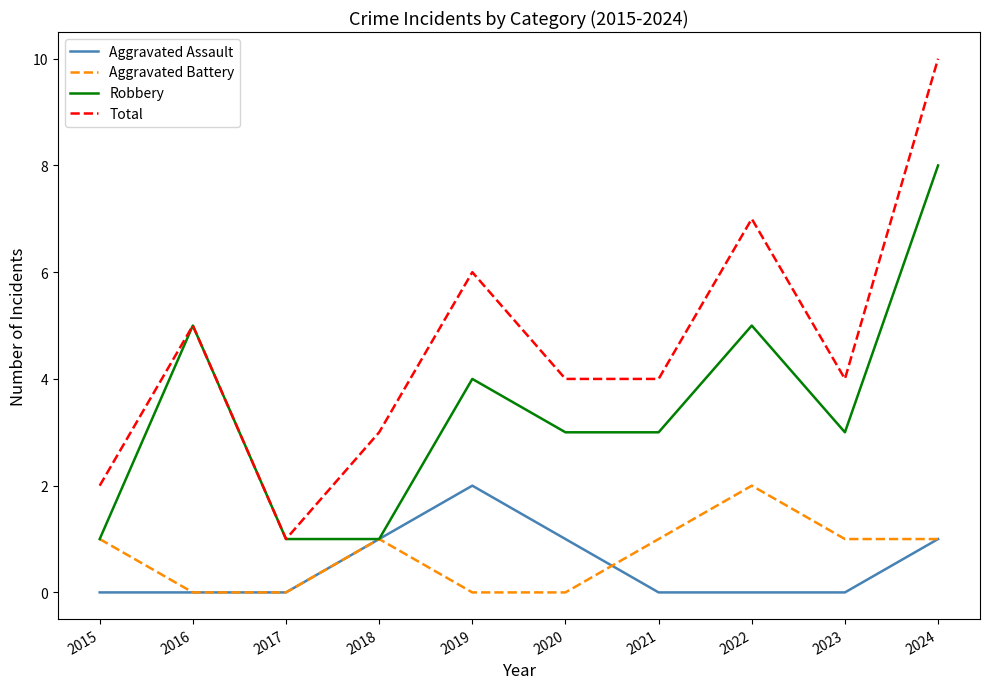

Which series has the largest total across all categories?

Total